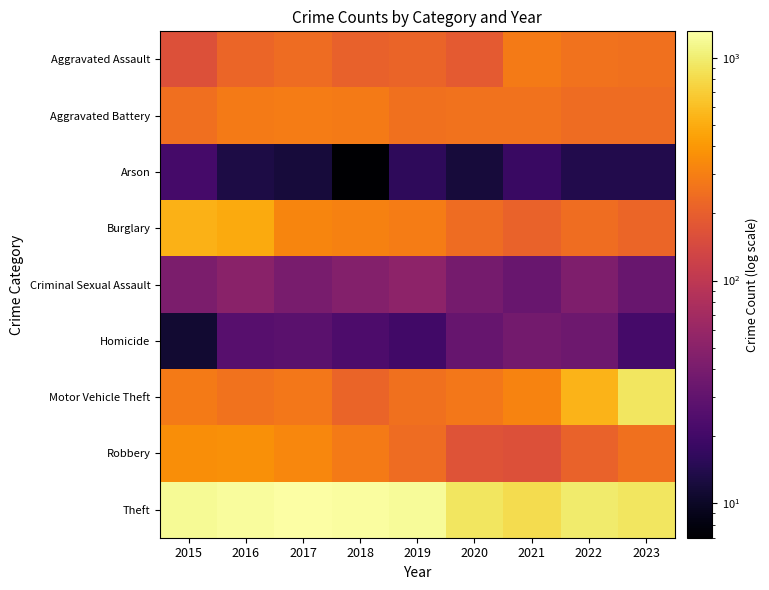

How many series are shown in this chart?

9